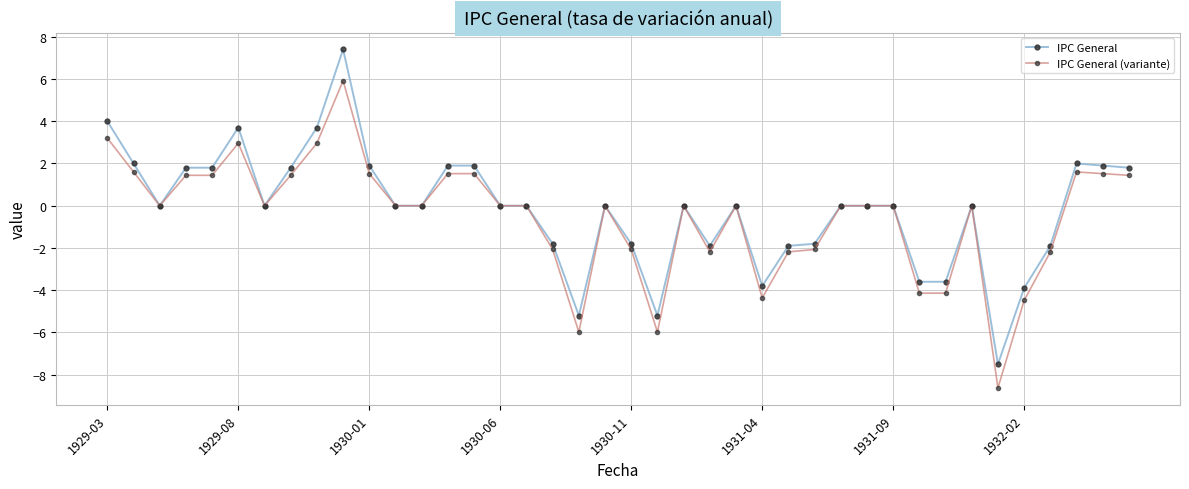

How many distinct data groups are displayed?

2